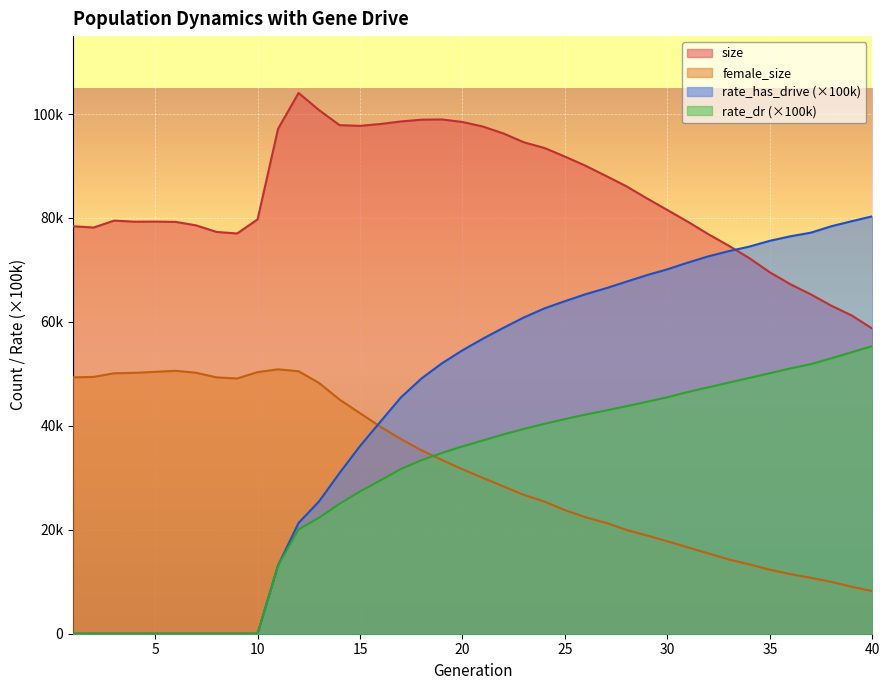

In female_size, how many points are higher than both neighbors (excluding endpoints)?

2